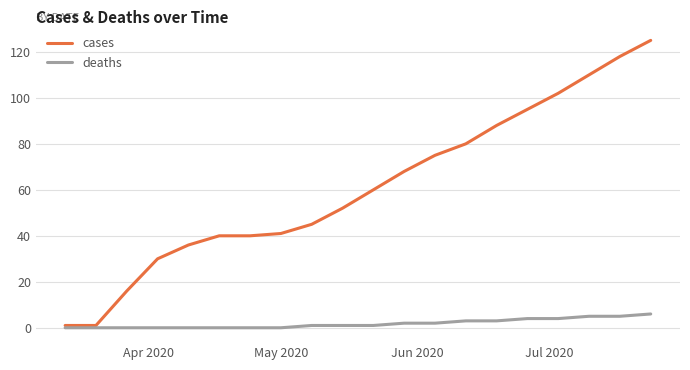

What is the difference between the maximum and second lowest values in the cases series?

124